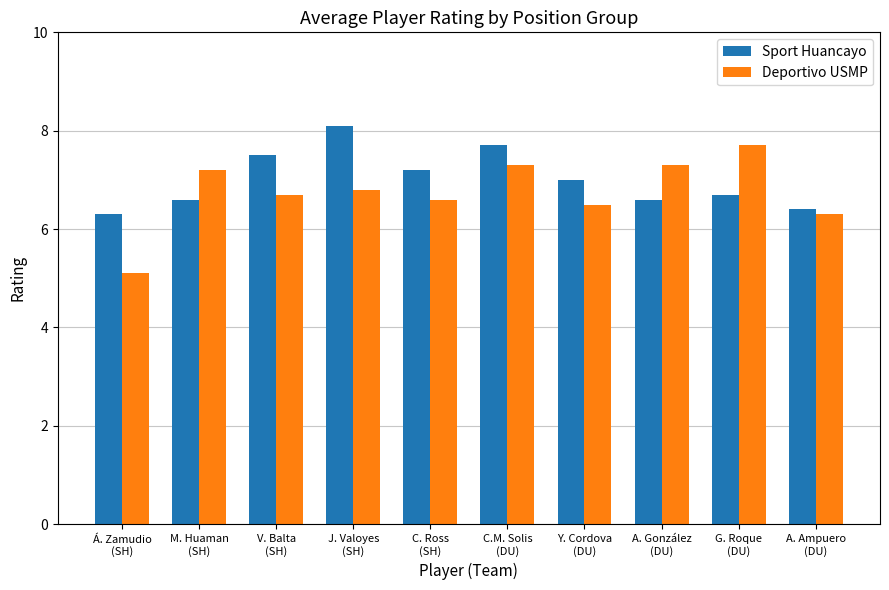

Which category has the lowest value in the Sport Huancayo series?

Á. Zamudio
(SH)